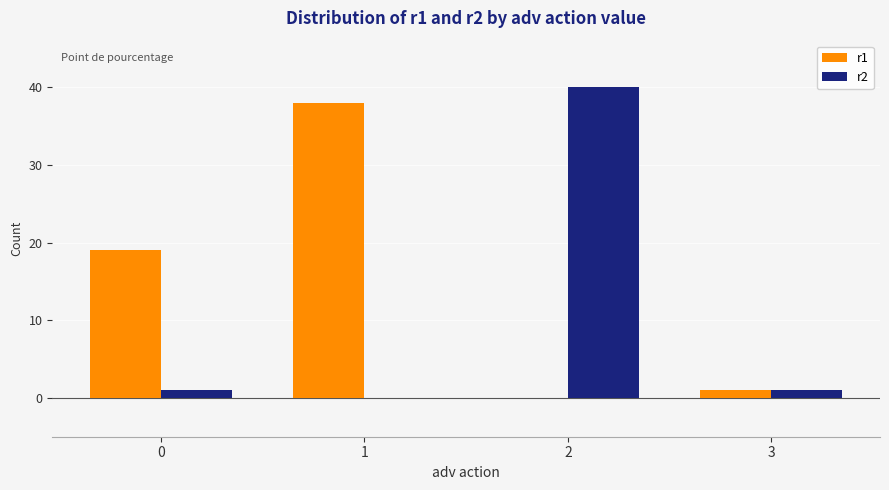

Is it true that r1 equals 8 at 0?

False